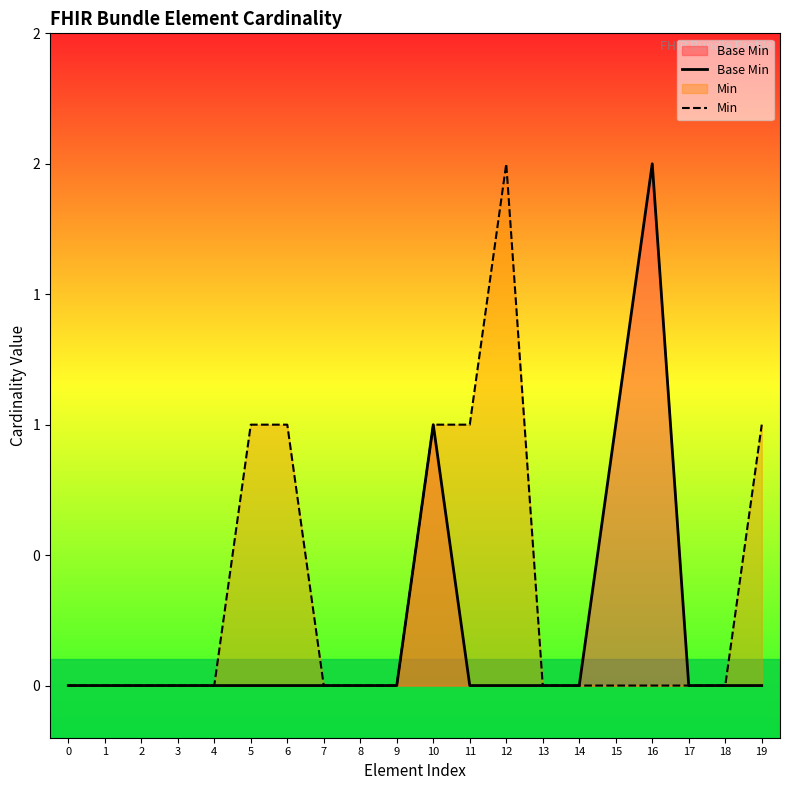

How many positive values does the Base Min series have?

3